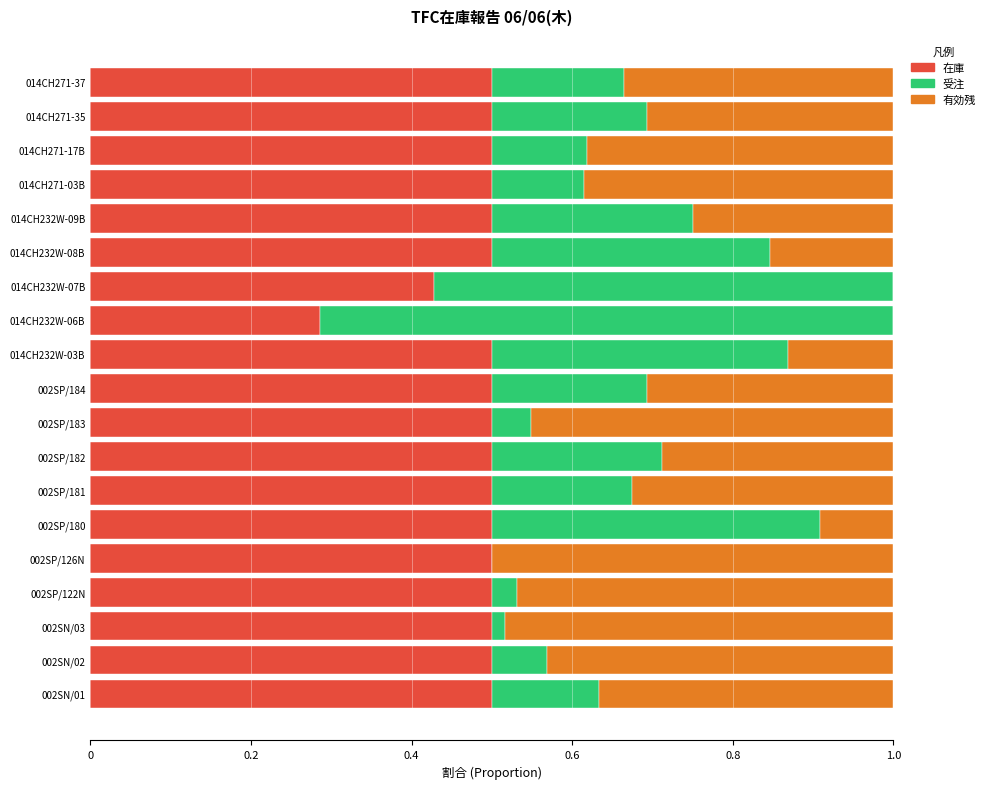

The value of 在庫 at 014CH232W-08B is 0.5. True or false?

True